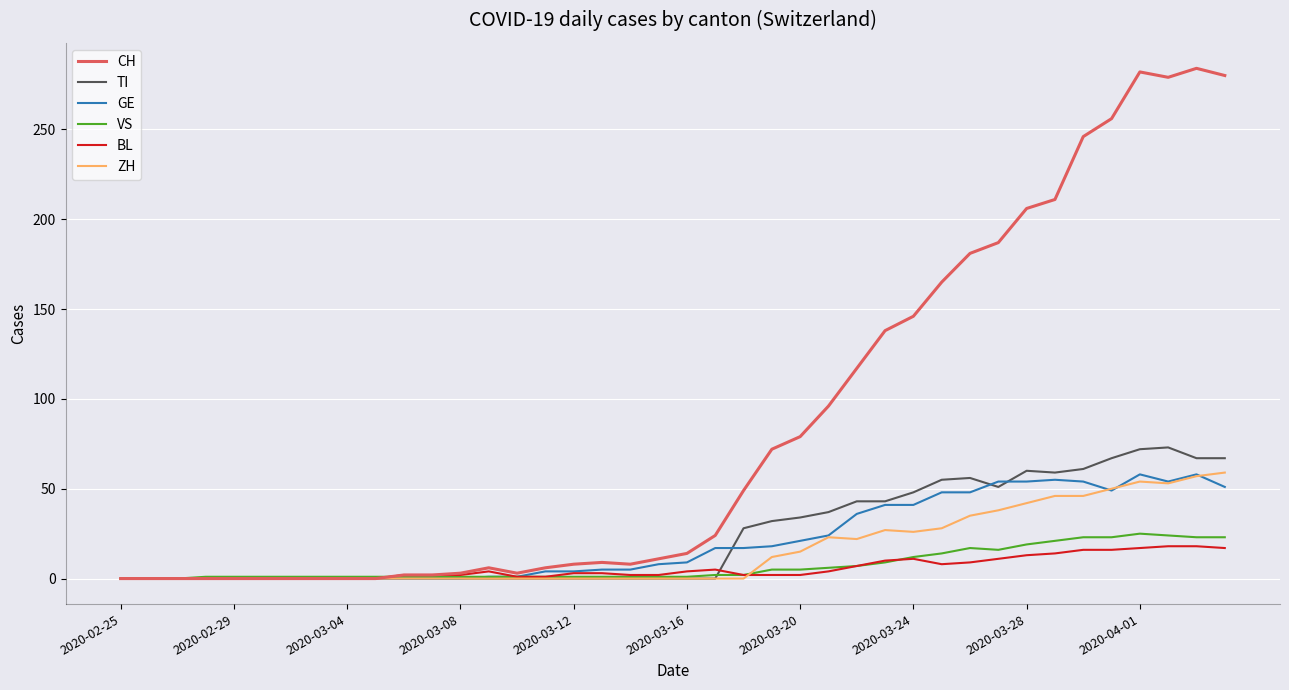

Which series has the widest spread of values?

CH